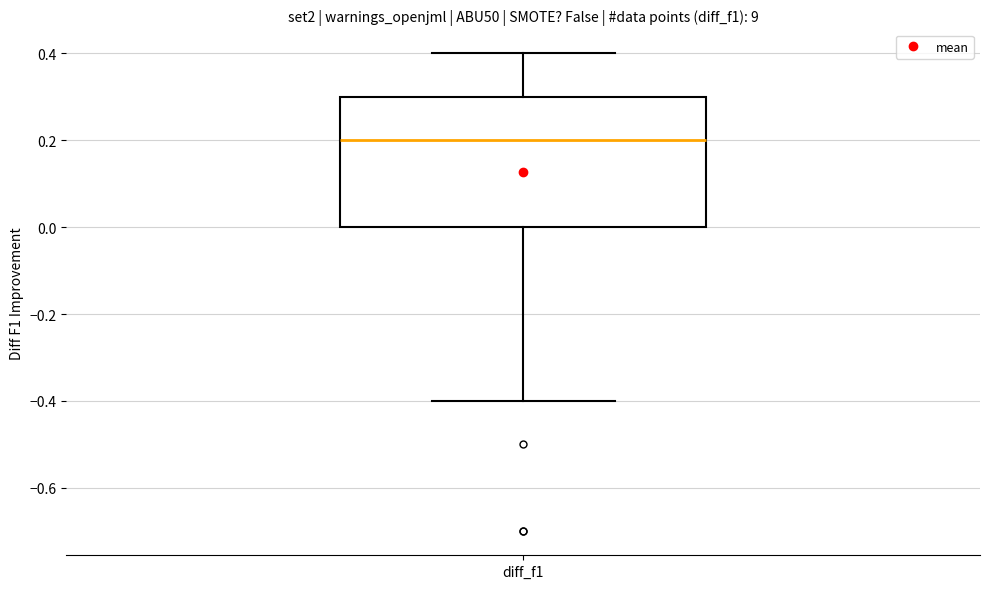

Transcribe this box plot: give where the median line is, the range the box spans, and where the two whiskers end, as read against the y-axis. The values are not printed on the chart, so give them approximately, as read against the axis.

median 0.2, box 0.0 to 0.3, whiskers -0.4 to 0.4